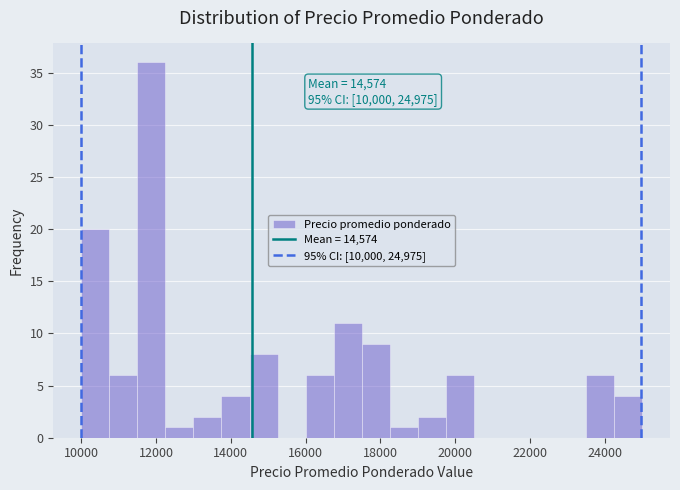

Read against the x-axis, roughly where is the centre of the tallest bar?

11800